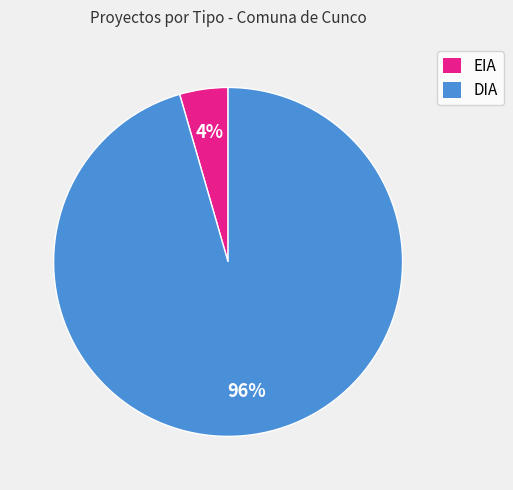

Rank the categories by value from lowest to highest.

EIA, DIA